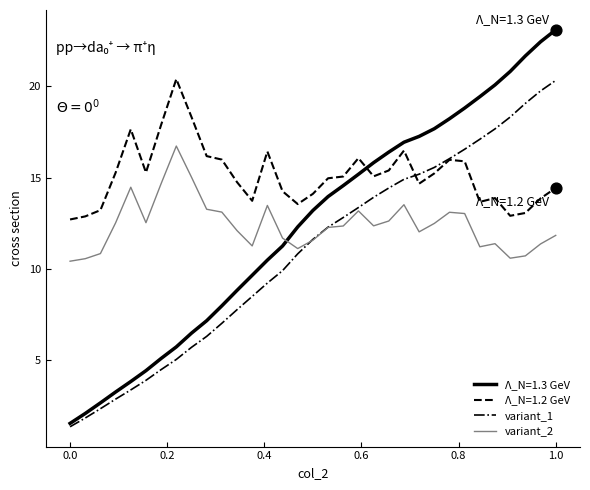

At how many categories does at least one series exceed 18?

10